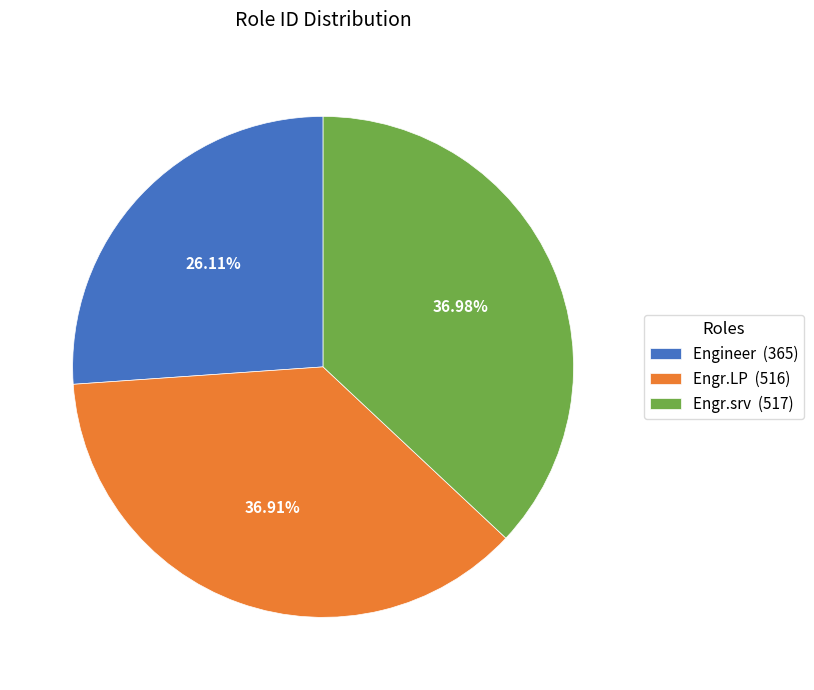

Is the sum of Engr.srv (517) and Engineer (365) greater than half?

Yes